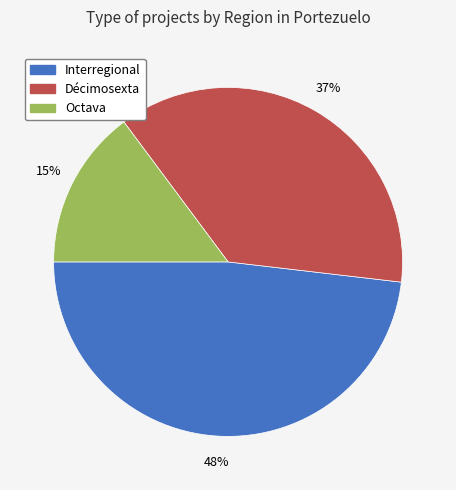

How many slices are in this pie chart?

3